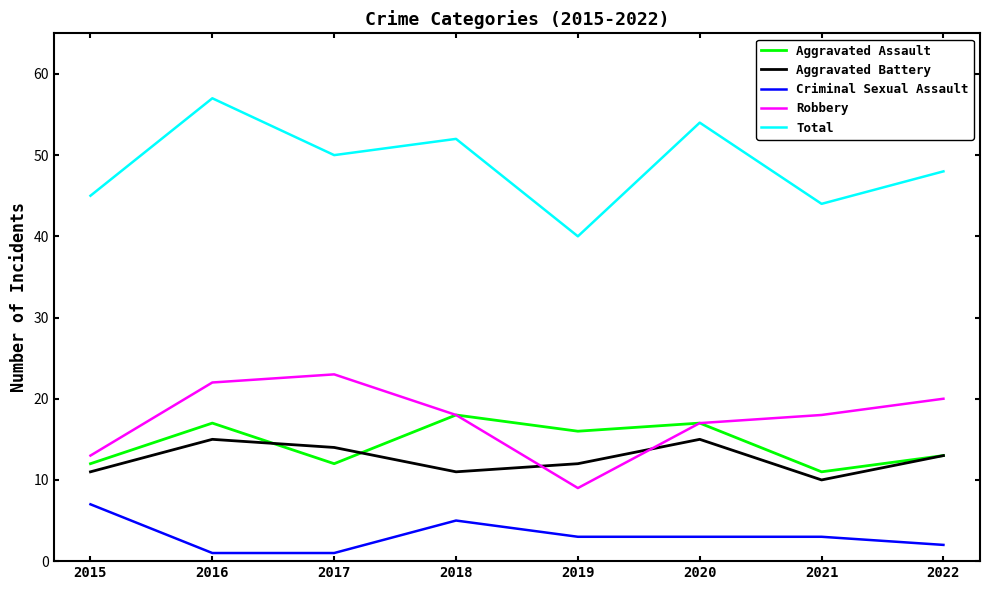

At 2019, list the series in order from smallest to largest.

Criminal Sexual Assault, Robbery, Aggravated Battery, Aggravated Assault, Total